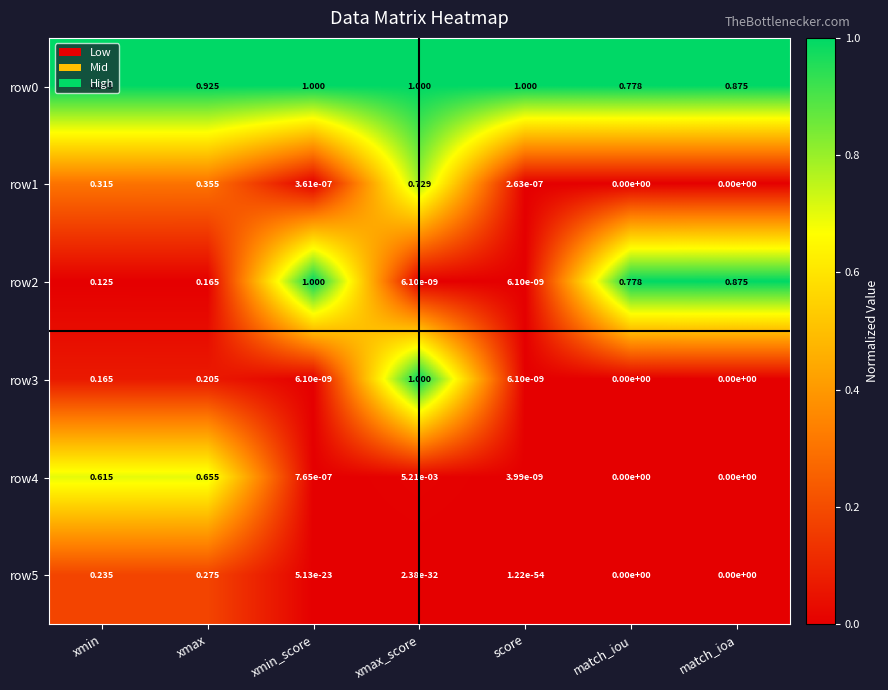

Which category has the highest value in the row3 series?

xmax_score